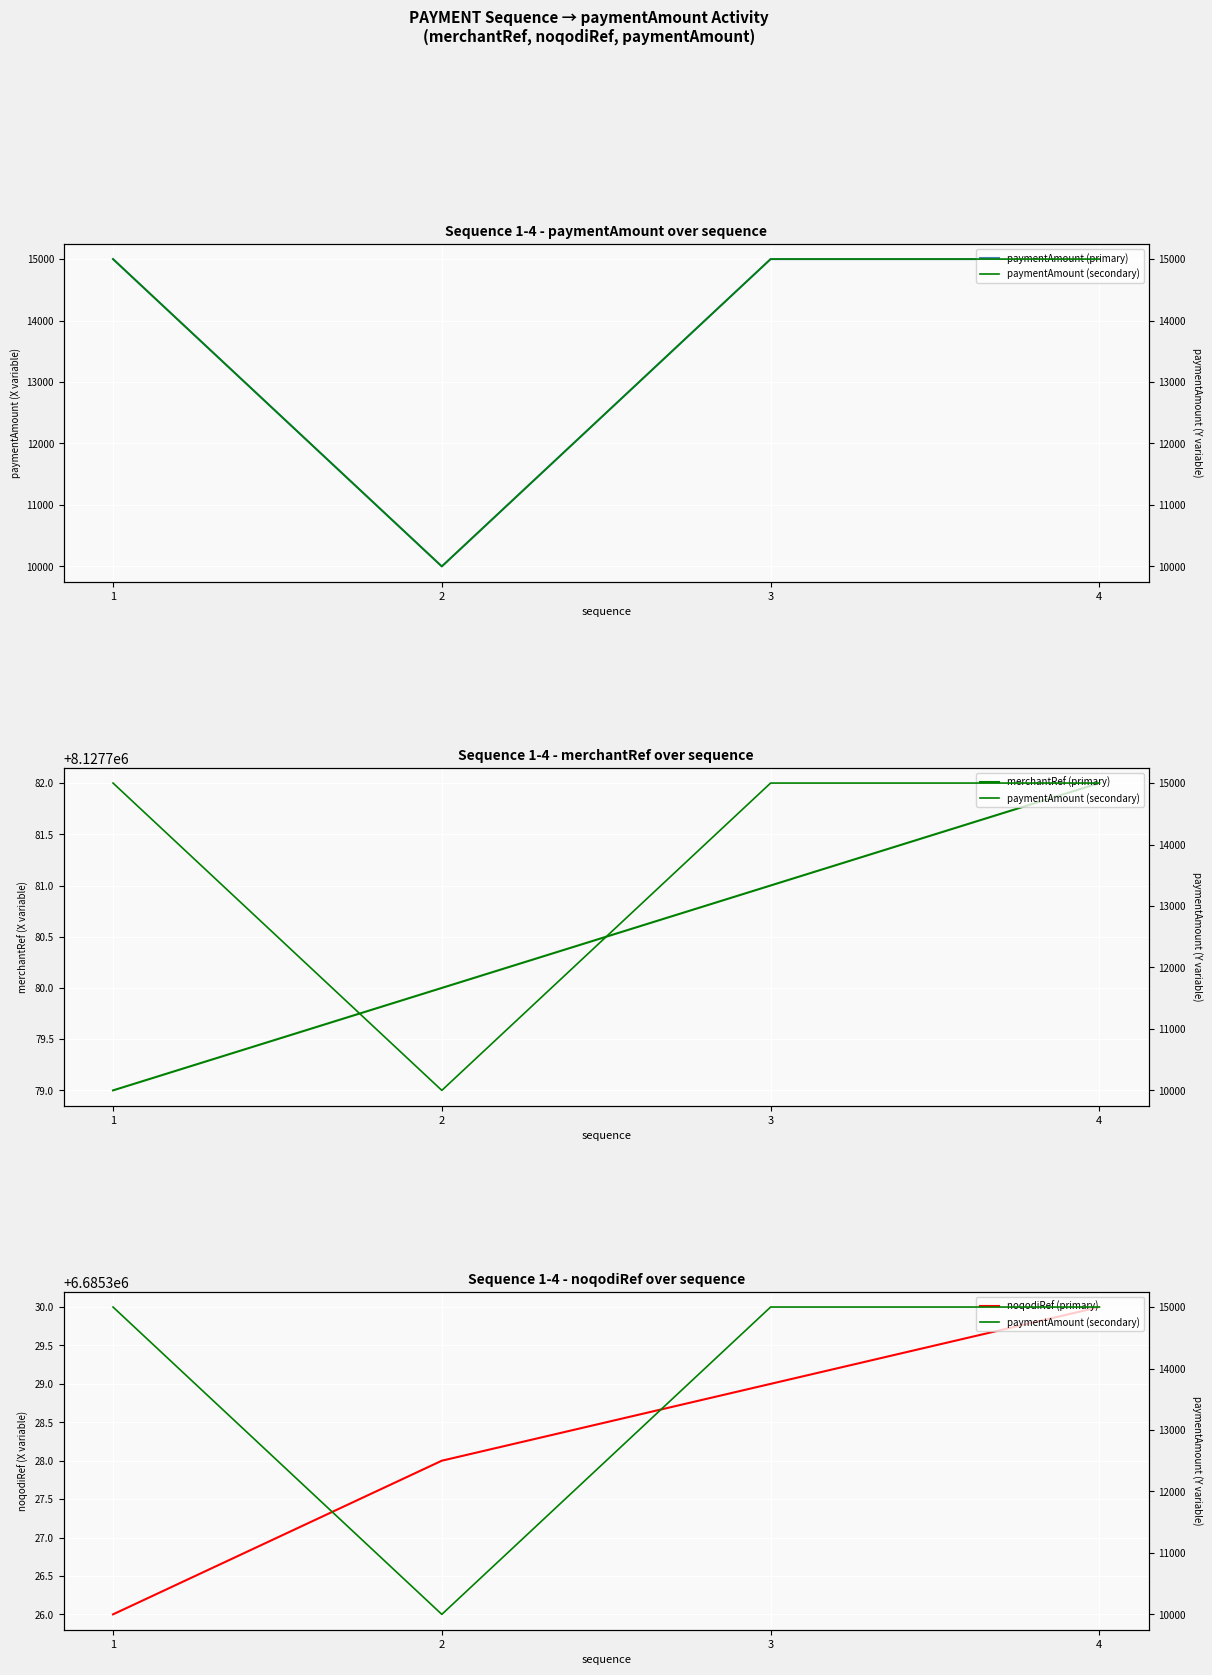

Reading left to right, what are all the values shown in this chart?

paymentAmount (primary): 1=15000	2=10000	3=15000	4=15000
paymentAmount (secondary): 1=15000	2=10000	3=15000	4=15000
merchantRef (primary): 1=8127779	2=8127780	3=8127781	4=8127782
noqodiRef (primary): 1=6685326	2=6685328	3=6685329	4=6685330